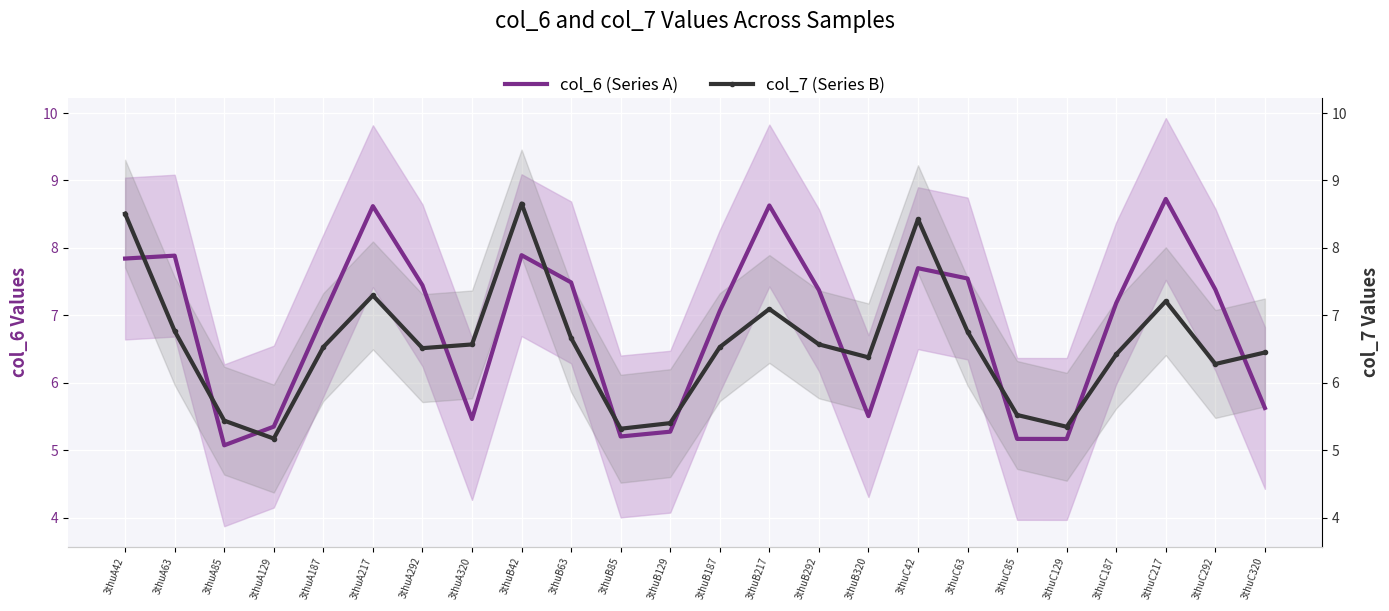

At which label does col_7 (Series B) reach its peak?

3thuB42